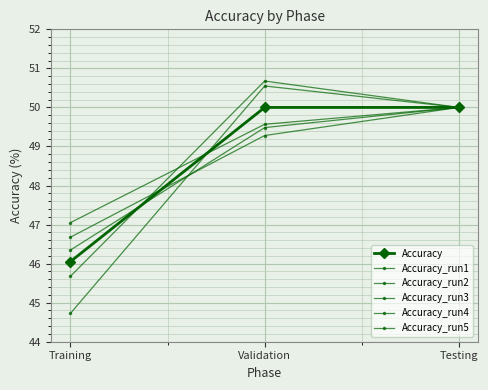

Which series has the largest total across all categories?

Accuracy_run5